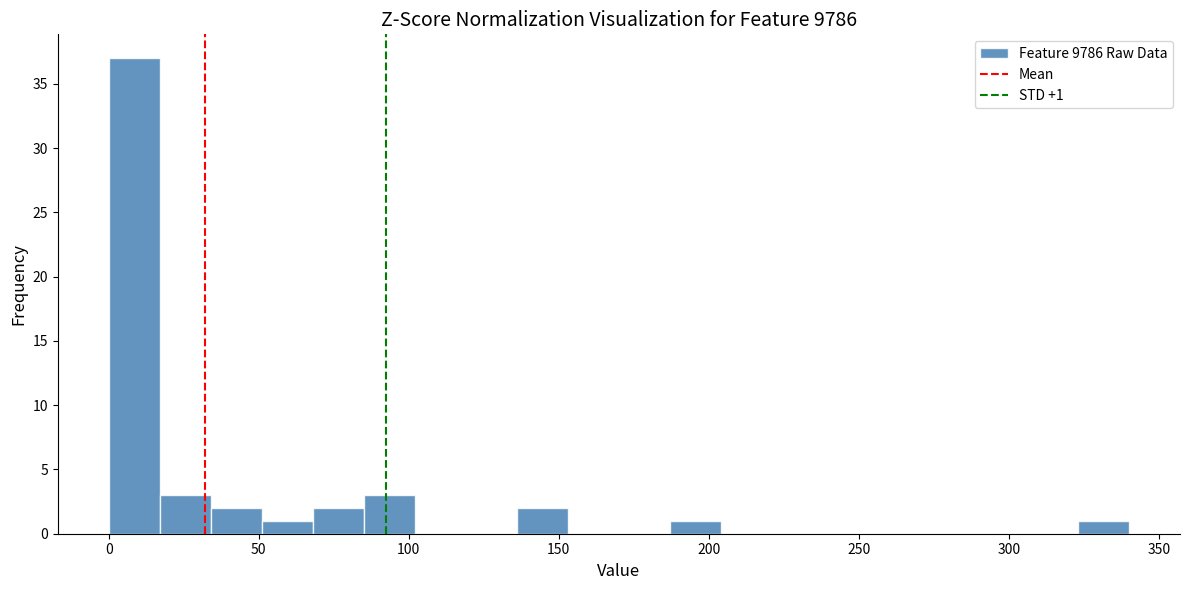

Read against the x-axis, roughly where is the centre of the tallest bar?

10